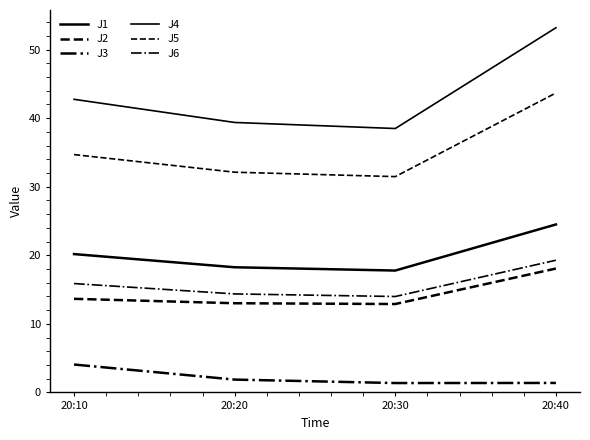

Does the chart display data point markers on the line(s)?

No